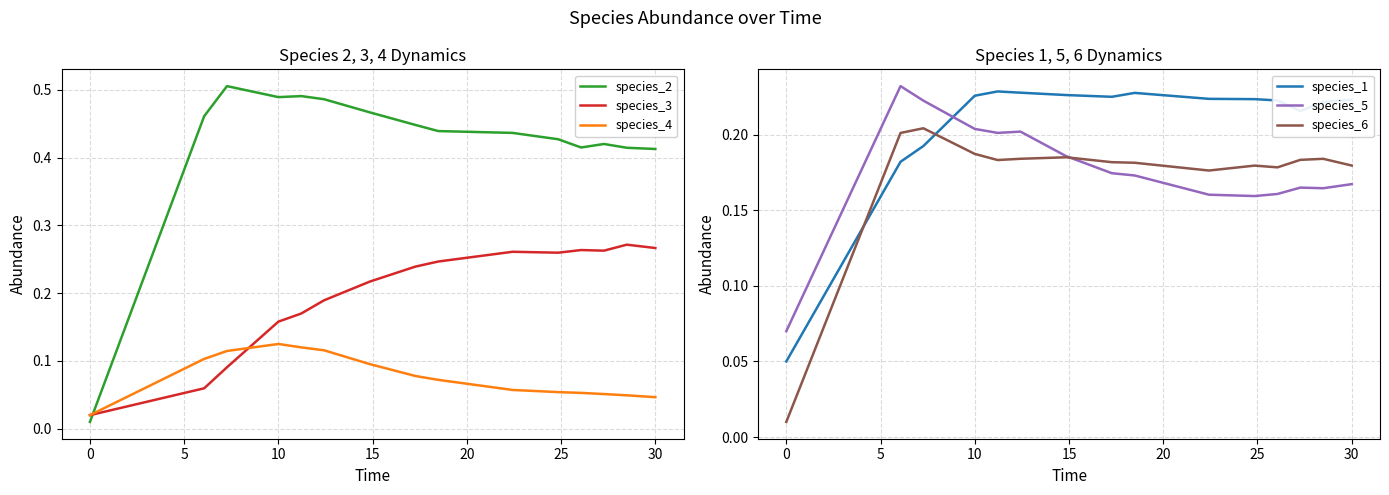

Which series has the widest spread of values?

species_2